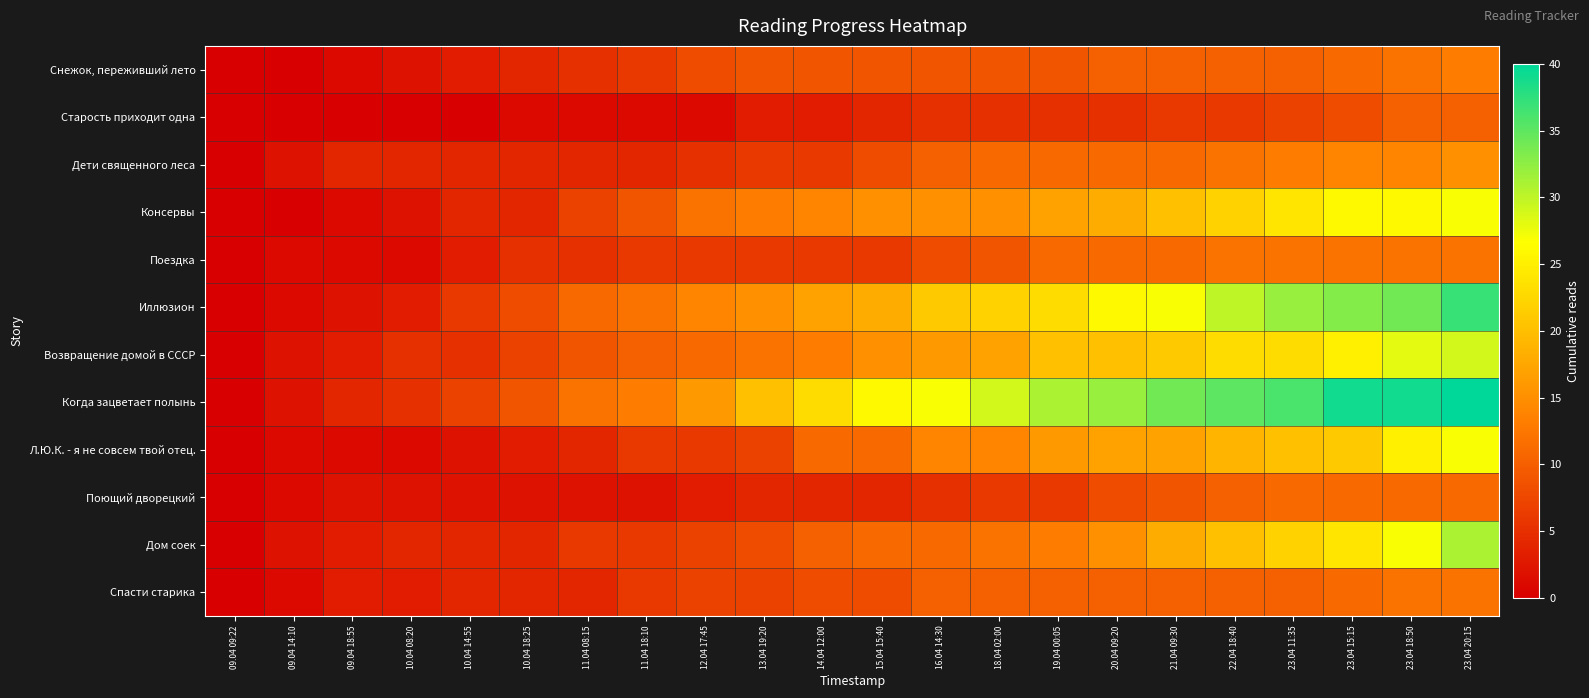

Reading left to right, what are all the values shown in this chart?

Снежок, переживший лето: 09.04 09:22=0	09.04 14:10=0	09.04 18:55=1	10.04 08:20=2	10.04 14:55=3	10.04 18:25=4	11.04 08:15=5	11.04 18:10=6	12.04 17:45=8	13.04 19:20=9	14.04 12:00=9	15.04 15:40=9	16.04 14:30=9	18.04 02:00=9	19.04 00:05=9	20.04 09:20=10	21.04 09:30=10	22.04 18:40=10	23.04 11:35=10	23.04 15:15=11	23.04 18:50=12	23.04 20:15=13
Старость приходит одна: 09.04 09:22=0	09.04 14:10=0	09.04 18:55=0	10.04 08:20=0	10.04 14:55=0	10.04 18:25=1	11.04 08:15=1	11.04 18:10=1	12.04 17:45=1	13.04 19:20=3	14.04 12:00=3	15.04 15:40=4	16.04 14:30=5	18.04 02:00=5	19.04 00:05=5	20.04 09:20=5	21.04 09:30=6	22.04 18:40=6	23.04 11:35=7	23.04 15:15=8	23.04 18:50=10	23.04 20:15=10
Дети священного леса: 09.04 09:22=0	09.04 14:10=2	09.04 18:55=4	10.04 08:20=4	10.04 14:55=4	10.04 18:25=4	11.04 08:15=4	11.04 18:10=4	12.04 17:45=5	13.04 19:20=6	14.04 12:00=6	15.04 15:40=8	16.04 14:30=10	18.04 02:00=11	19.04 00:05=11	20.04 09:20=11	21.04 09:30=11	22.04 18:40=12	23.04 11:35=13	23.04 15:15=14	23.04 18:50=14	23.04 20:15=15
Консервы: 09.04 09:22=0	09.04 14:10=0	09.04 18:55=1	10.04 08:20=2	10.04 14:55=4	10.04 18:25=4	11.04 08:15=7	11.04 18:10=9	12.04 17:45=12	13.04 19:20=13	14.04 12:00=14	15.04 15:40=15	16.04 14:30=15	18.04 02:00=15	19.04 00:05=17	20.04 09:20=18	21.04 09:30=20	22.04 18:40=22	23.04 11:35=24	23.04 15:15=26	23.04 18:50=26	23.04 20:15=27
Поездка: 09.04 09:22=0	09.04 14:10=1	09.04 18:55=1	10.04 08:20=1	10.04 14:55=3	10.04 18:25=5	11.04 08:15=5	11.04 18:10=6	12.04 17:45=6	13.04 19:20=6	14.04 12:00=6	15.04 15:40=6	16.04 14:30=8	18.04 02:00=9	19.04 00:05=11	20.04 09:20=11	21.04 09:30=11	22.04 18:40=12	23.04 11:35=12	23.04 15:15=12	23.04 18:50=12	23.04 20:15=12
Иллюзион: 09.04 09:22=0	09.04 14:10=1	09.04 18:55=2	10.04 08:20=3	10.04 14:55=6	10.04 18:25=8	11.04 08:15=11	11.04 18:10=12	12.04 17:45=14	13.04 19:20=15	14.04 12:00=17	15.04 15:40=18	16.04 14:30=21	18.04 02:00=22	19.04 00:05=23	20.04 09:20=26	21.04 09:30=27	22.04 18:40=30	23.04 11:35=32	23.04 15:15=33	23.04 18:50=34	23.04 20:15=37
Возвращение домой в СССР: 09.04 09:22=0	09.04 14:10=2	09.04 18:55=3	10.04 08:20=5	10.04 14:55=5	10.04 18:25=7	11.04 08:15=9	11.04 18:10=10	12.04 17:45=11	13.04 19:20=12	14.04 12:00=13	15.04 15:40=15	16.04 14:30=16	18.04 02:00=17	19.04 00:05=20	20.04 09:20=20	21.04 09:30=21	22.04 18:40=23	23.04 11:35=23	23.04 15:15=25	23.04 18:50=28	23.04 20:15=29
Когда зацветает полынь: 09.04 09:22=0	09.04 14:10=2	09.04 18:55=4	10.04 08:20=5	10.04 14:55=7	10.04 18:25=9	11.04 08:15=12	11.04 18:10=13	12.04 17:45=16	13.04 19:20=20	14.04 12:00=23	15.04 15:40=26	16.04 14:30=27	18.04 02:00=29	19.04 00:05=31	20.04 09:20=32	21.04 09:30=34	22.04 18:40=35	23.04 11:35=36	23.04 15:15=39	23.04 18:50=39	23.04 20:15=40
Л.Ю.К. - я не совсем твой отец.: 09.04 09:22=0	09.04 14:10=1	09.04 18:55=1	10.04 08:20=1	10.04 14:55=2	10.04 18:25=3	11.04 08:15=4	11.04 18:10=6	12.04 17:45=6	13.04 19:20=7	14.04 12:00=11	15.04 15:40=11	16.04 14:30=14	18.04 02:00=14	19.04 00:05=16	20.04 09:20=17	21.04 09:30=17	22.04 18:40=19	23.04 11:35=20	23.04 15:15=21	23.04 18:50=25	23.04 20:15=27
Поющий дворецкий: 09.04 09:22=0	09.04 14:10=1	09.04 18:55=2	10.04 08:20=2	10.04 14:55=2	10.04 18:25=2	11.04 08:15=2	11.04 18:10=2	12.04 17:45=3	13.04 19:20=4	14.04 12:00=4	15.04 15:40=4	16.04 14:30=5	18.04 02:00=6	19.04 00:05=6	20.04 09:20=8	21.04 09:30=9	22.04 18:40=10	23.04 11:35=11	23.04 15:15=11	23.04 18:50=11	23.04 20:15=11
Дом соек: 09.04 09:22=0	09.04 14:10=2	09.04 18:55=3	10.04 08:20=4	10.04 14:55=4	10.04 18:25=4	11.04 08:15=6	11.04 18:10=6	12.04 17:45=7	13.04 19:20=8	14.04 12:00=10	15.04 15:40=11	16.04 14:30=11	18.04 02:00=12	19.04 00:05=13	20.04 09:20=15	21.04 09:30=18	22.04 18:40=20	23.04 11:35=22	23.04 15:15=24	23.04 18:50=27	23.04 20:15=31
Спасти старика: 09.04 09:22=0	09.04 14:10=1	09.04 18:55=3	10.04 08:20=3	10.04 14:55=4	10.04 18:25=4	11.04 08:15=4	11.04 18:10=6	12.04 17:45=7	13.04 19:20=7	14.04 12:00=8	15.04 15:40=8	16.04 14:30=10	18.04 02:00=10	19.04 00:05=10	20.04 09:20=10	21.04 09:30=10	22.04 18:40=10	23.04 11:35=10	23.04 15:15=11	23.04 18:50=12	23.04 20:15=12